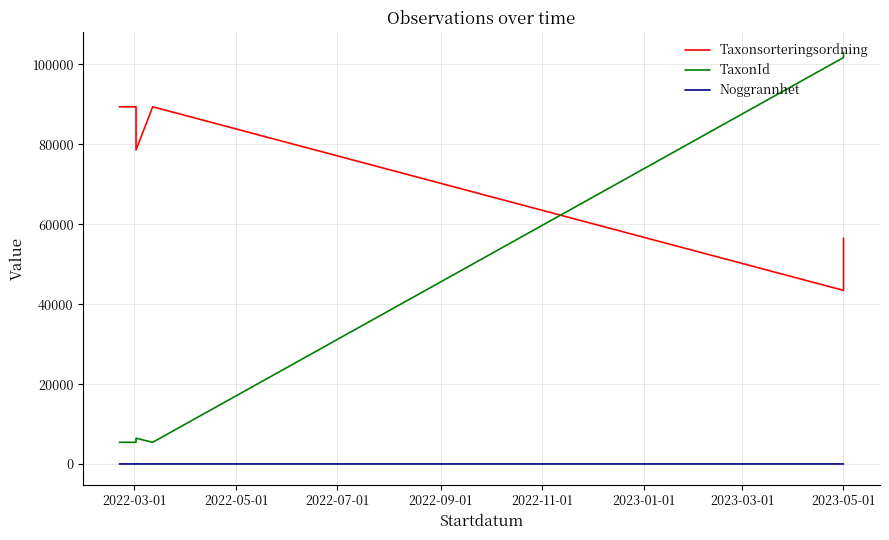

Does the chart display data point markers on the line(s)?

No